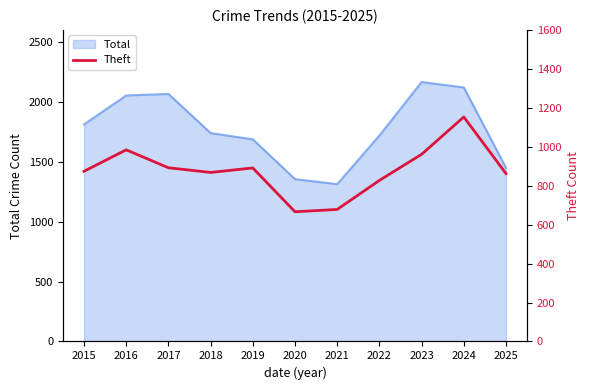

How many data points are less than 874?

5